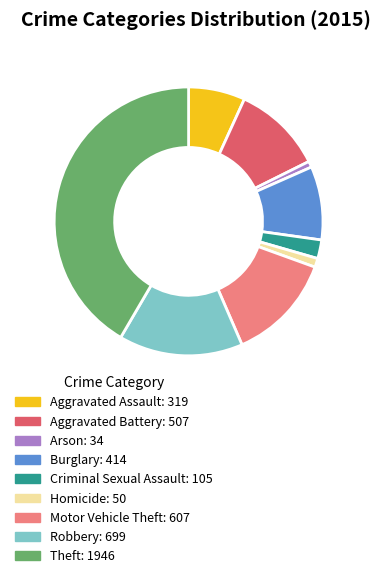

Is it true that Motor Vehicle Theft is 13% of the pie?

True